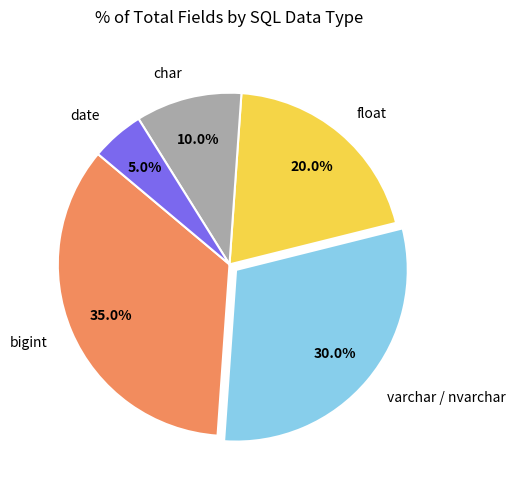

What is the ratio of the value at date to the value at char?

0.5